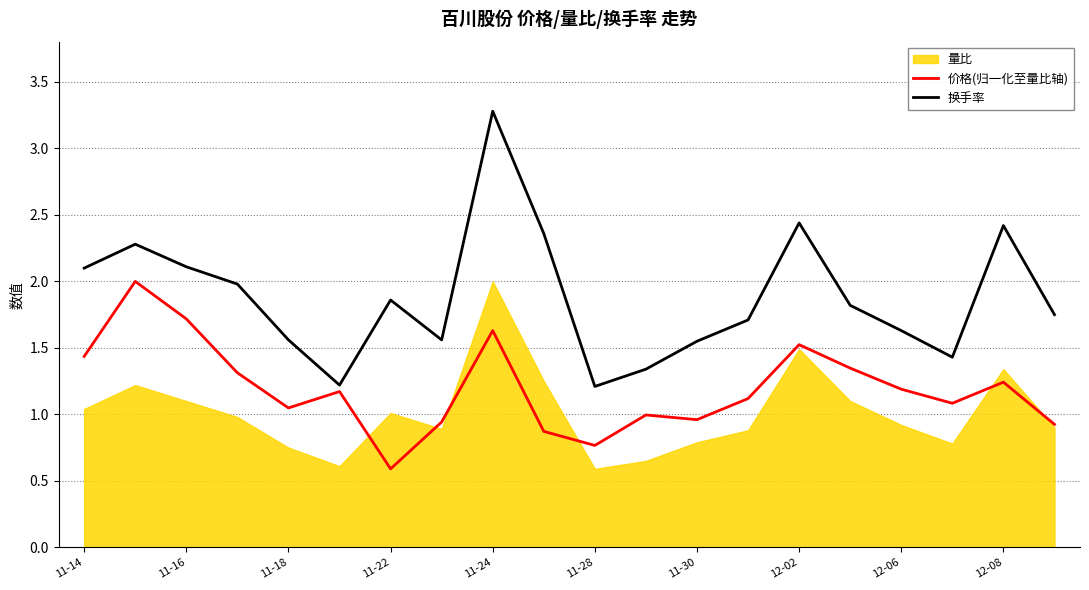

Is it true that 价格(归一化至量比轴) equals 1.0 at 12-02?

False